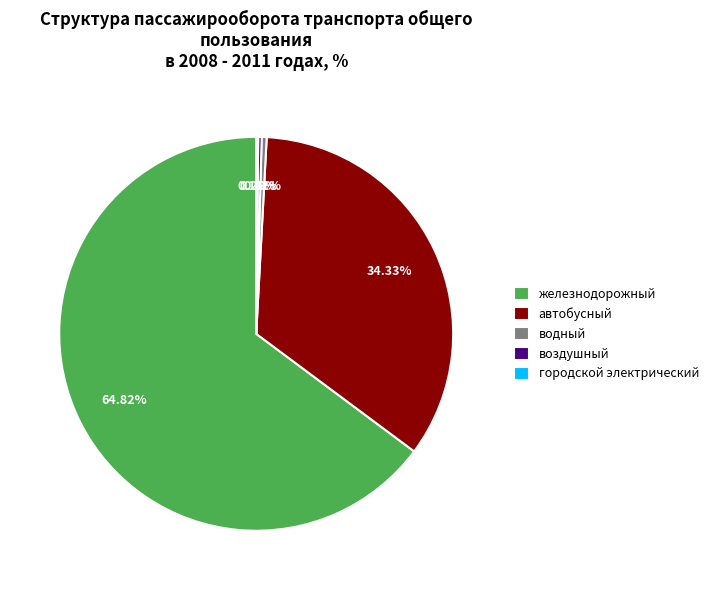

To the nearest percent, what is the average slice percentage?

20%